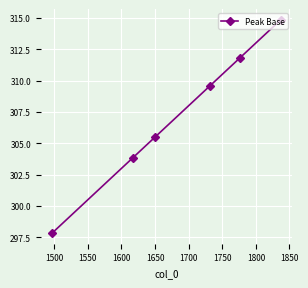

What is the average value?

307.2